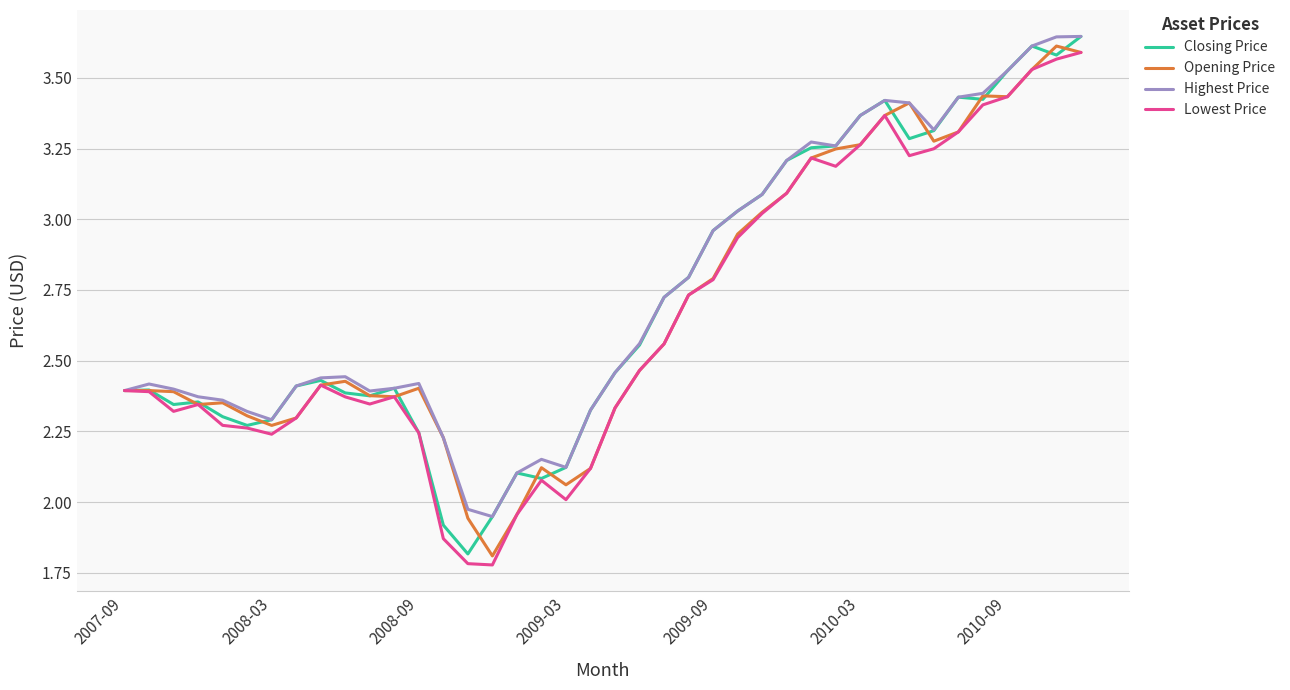

True or false: Lowest Price and Highest Price intersect in this chart.

False